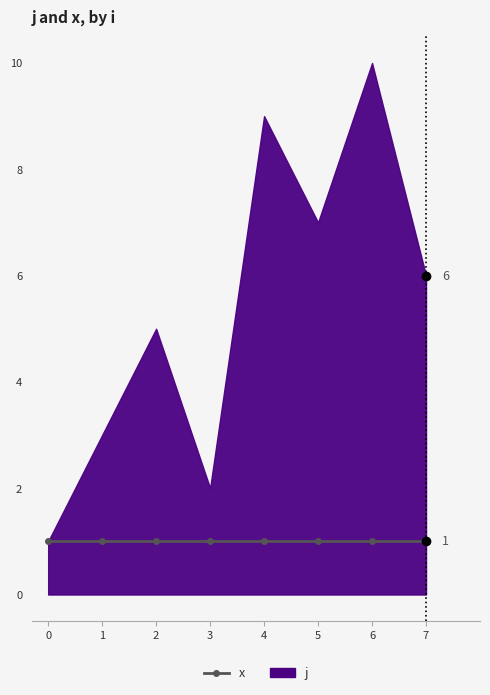

At which label does j first exceed 6?

4